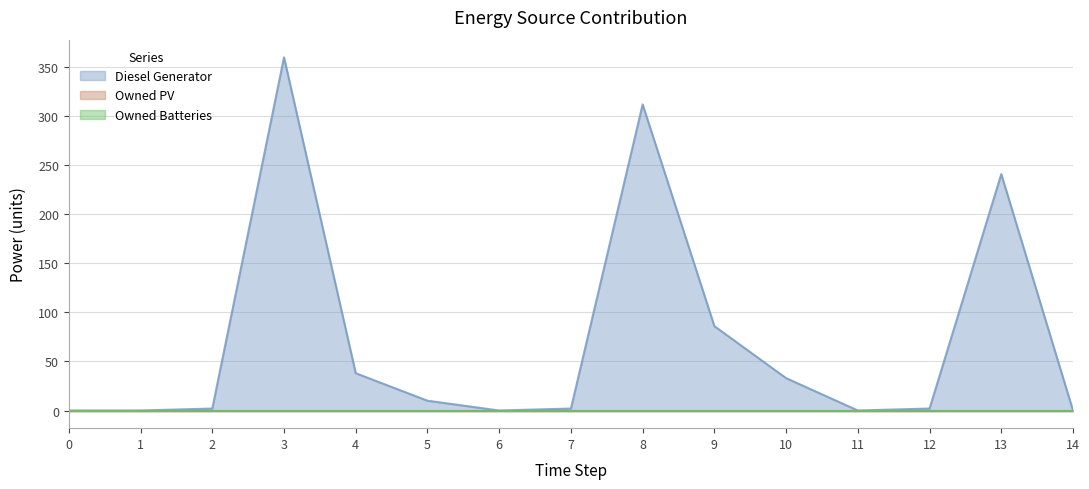

At 12, list the series in order from smallest to largest.

Owned PV, Owned Batteries, Diesel Generator